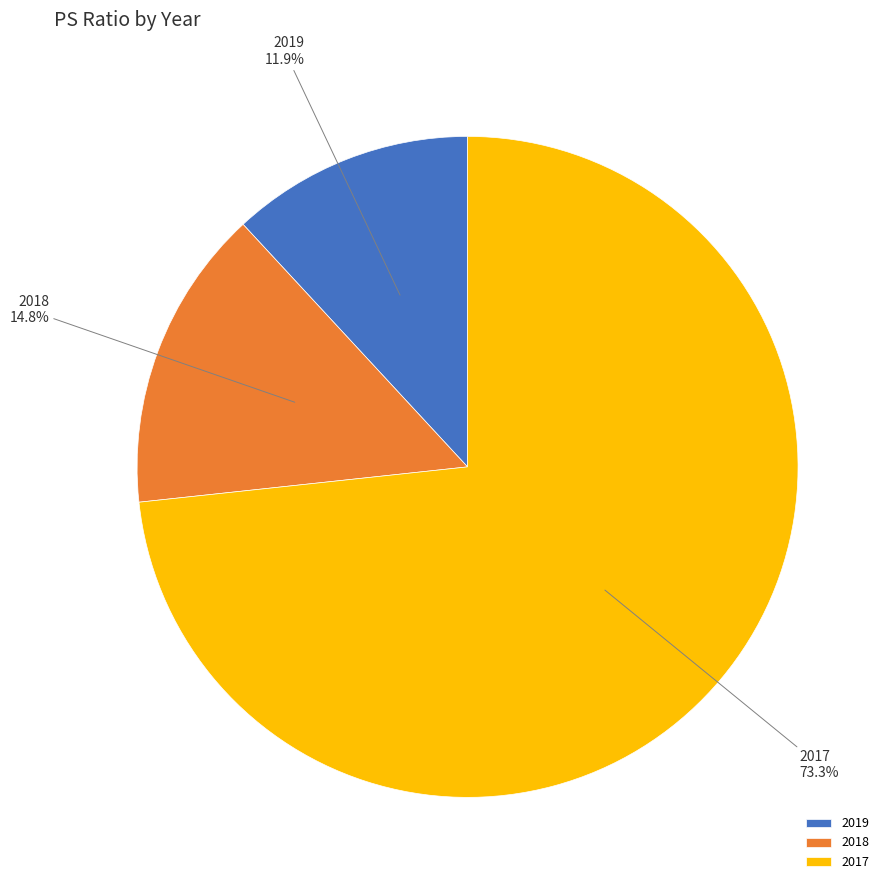

What portion of the pie excludes 2019?

88.1%